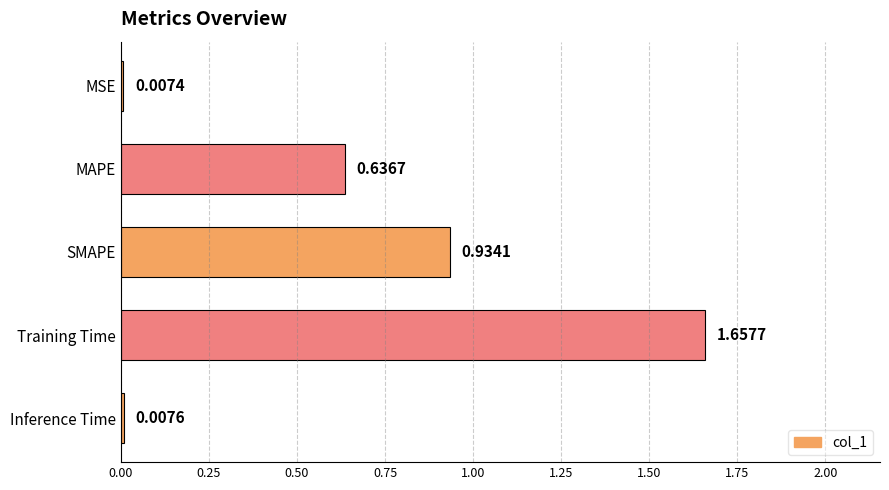

Where is the data nearest to the value 0?

MSE